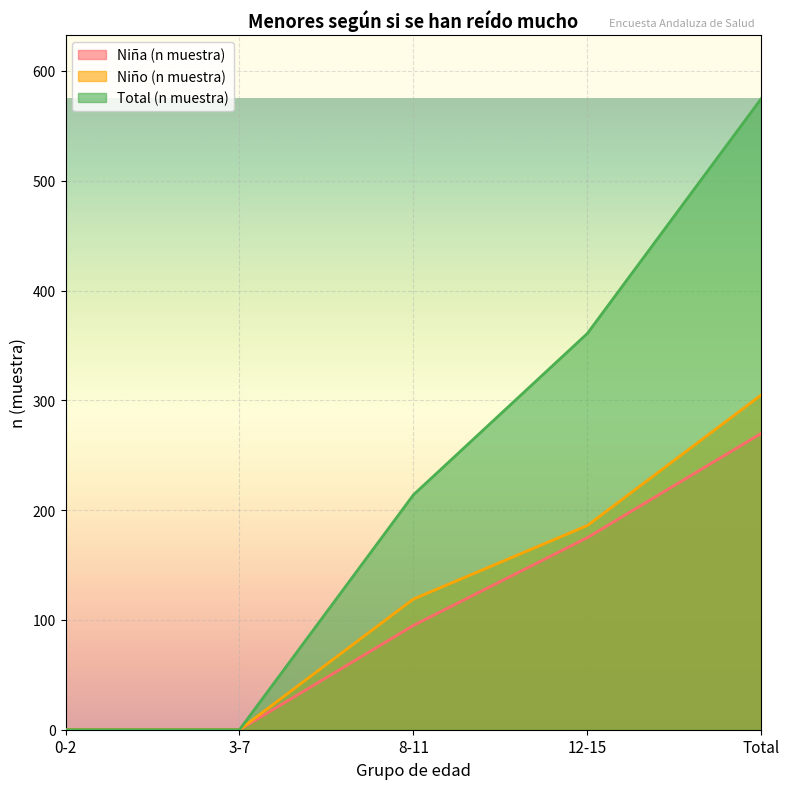

Count the Niña (n muestra) values in the range 0 to 175.

4